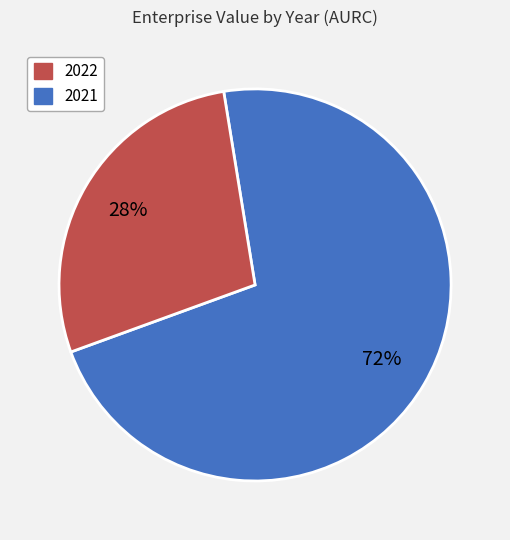

Between 2022 and 2021, which is larger?

2022